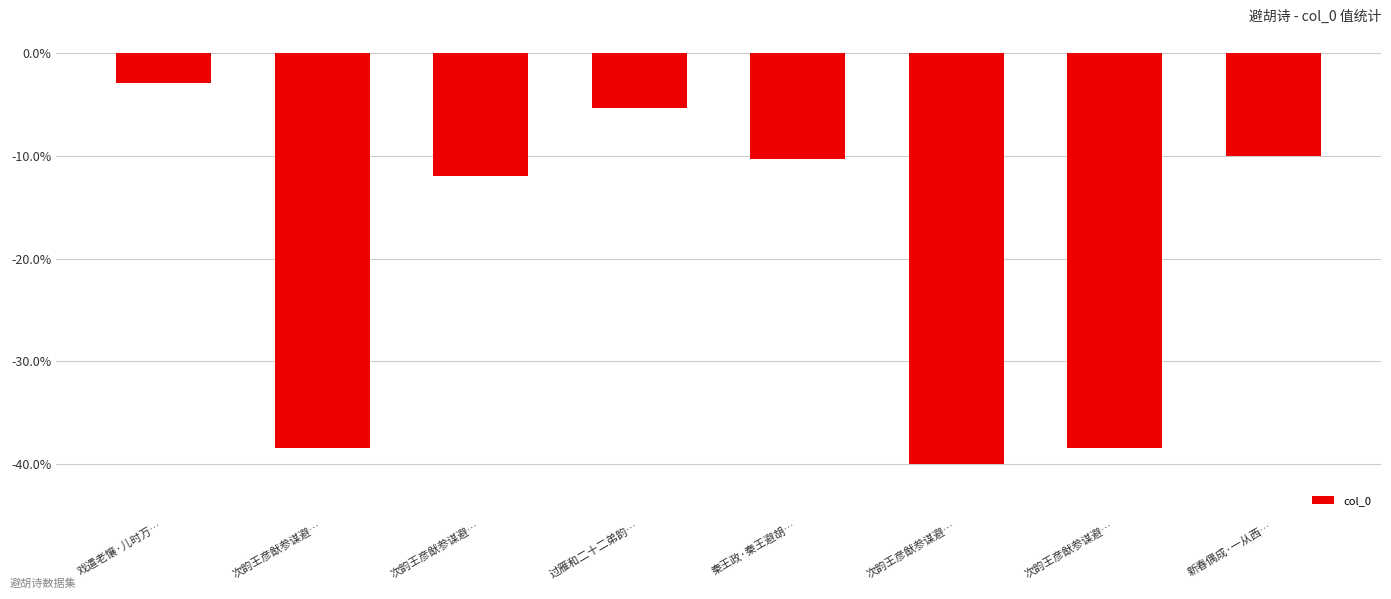

Reading left to right, extract all data points from this chart.

-3.0	-38.4	-12.0	-5.3	-10.3	-40.0	-38.4	-10.0